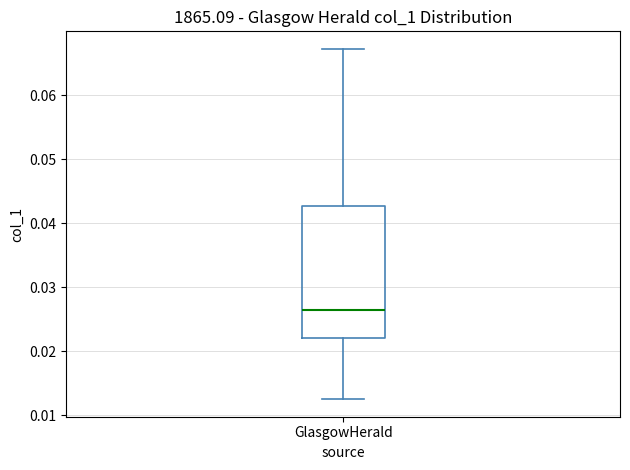

Transcribe this box plot: give where the median line is, the range the box spans, and where the two whiskers end, as read against the y-axis. The values are not printed on the chart, so give them approximately, as read against the axis.

median 0.027, box 0.022 to 0.043, whiskers 0.013 to 0.067